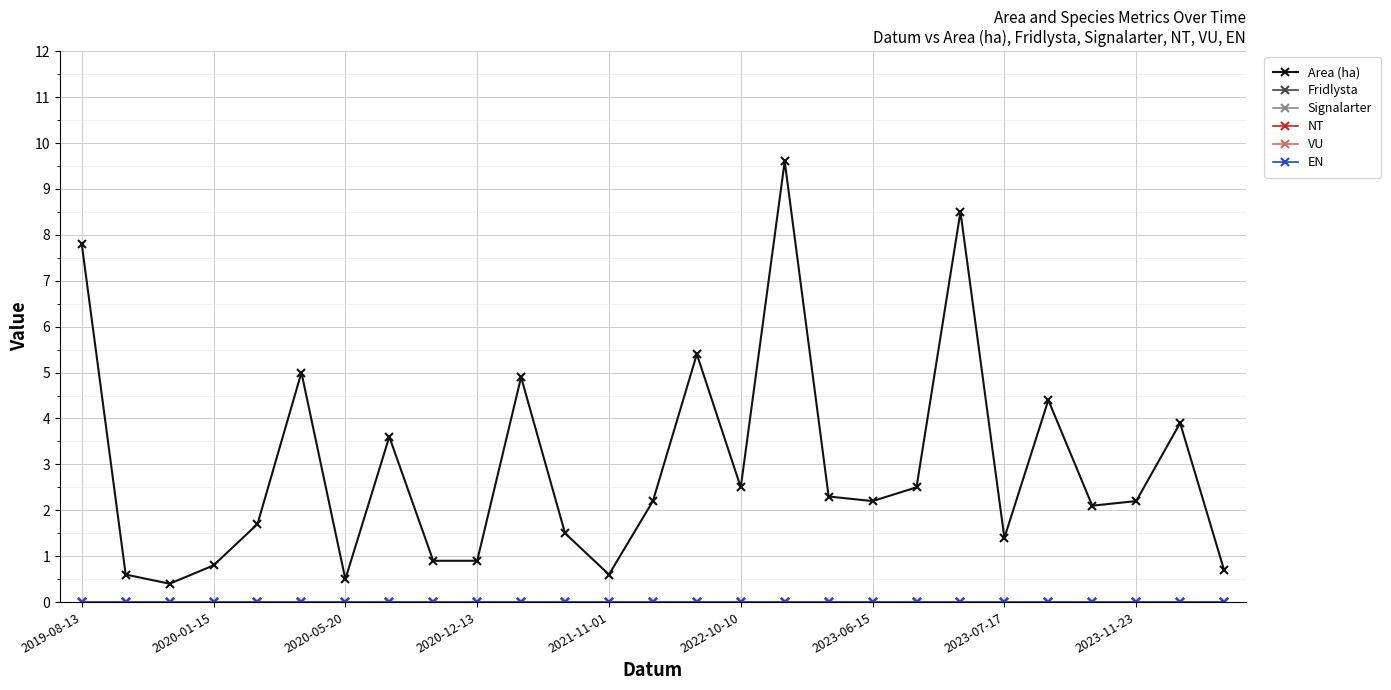

True or false: VU and NT cross at least once.

False